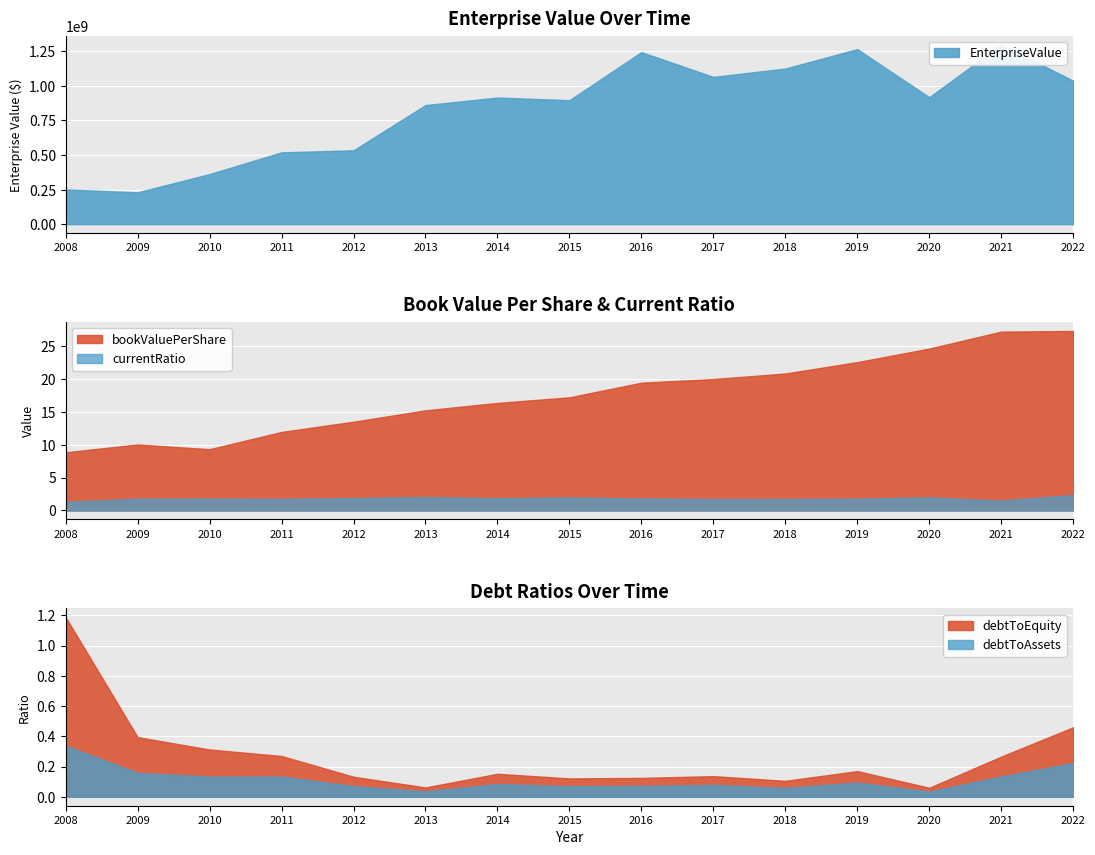

Which category has the highest value in the EnterpriseValue series?

2021